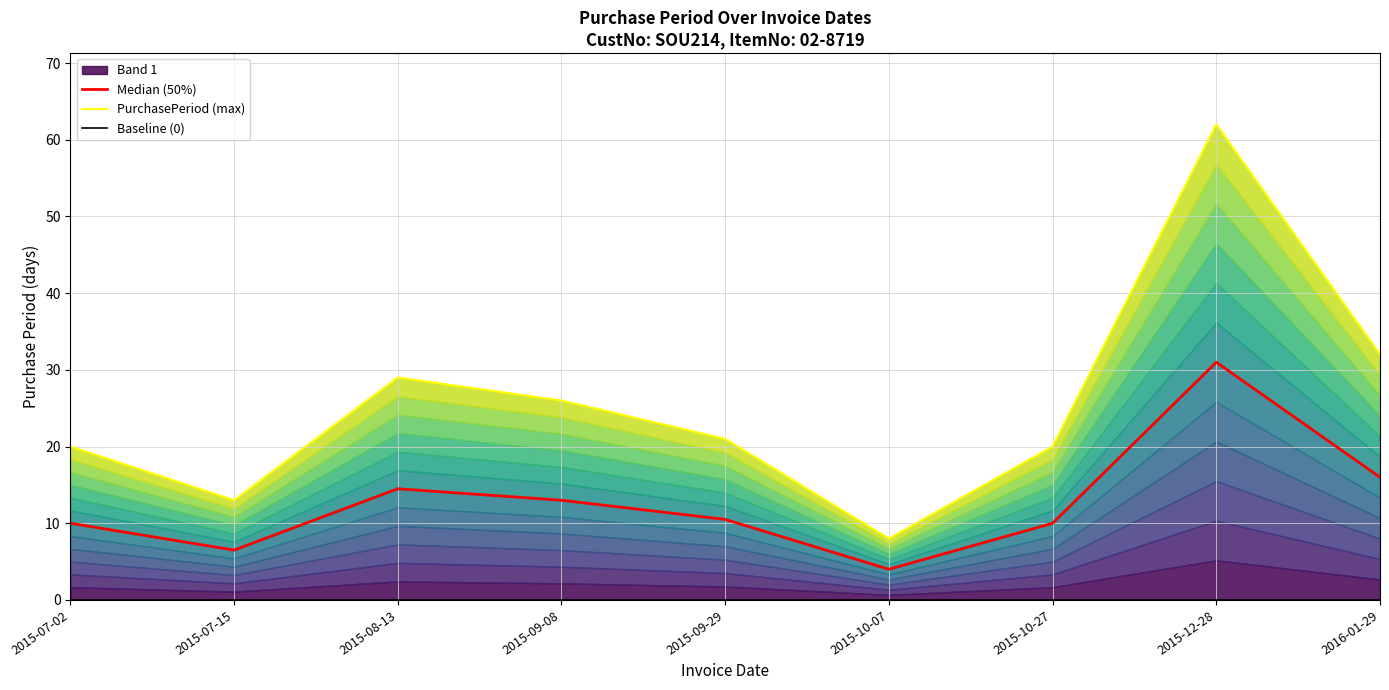

Between 2015-09-29 and 2015-12-28, which series saw the biggest shift?

PurchasePeriod (max)